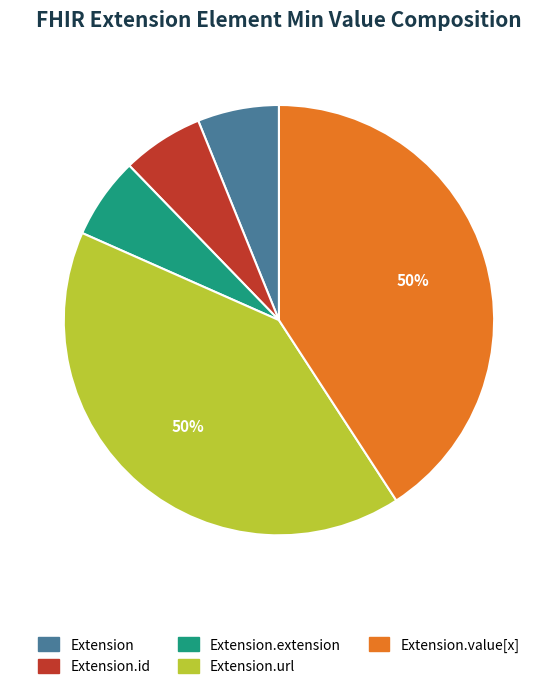

True or false: Extension.value[x] accounts for 50% of the total.

True